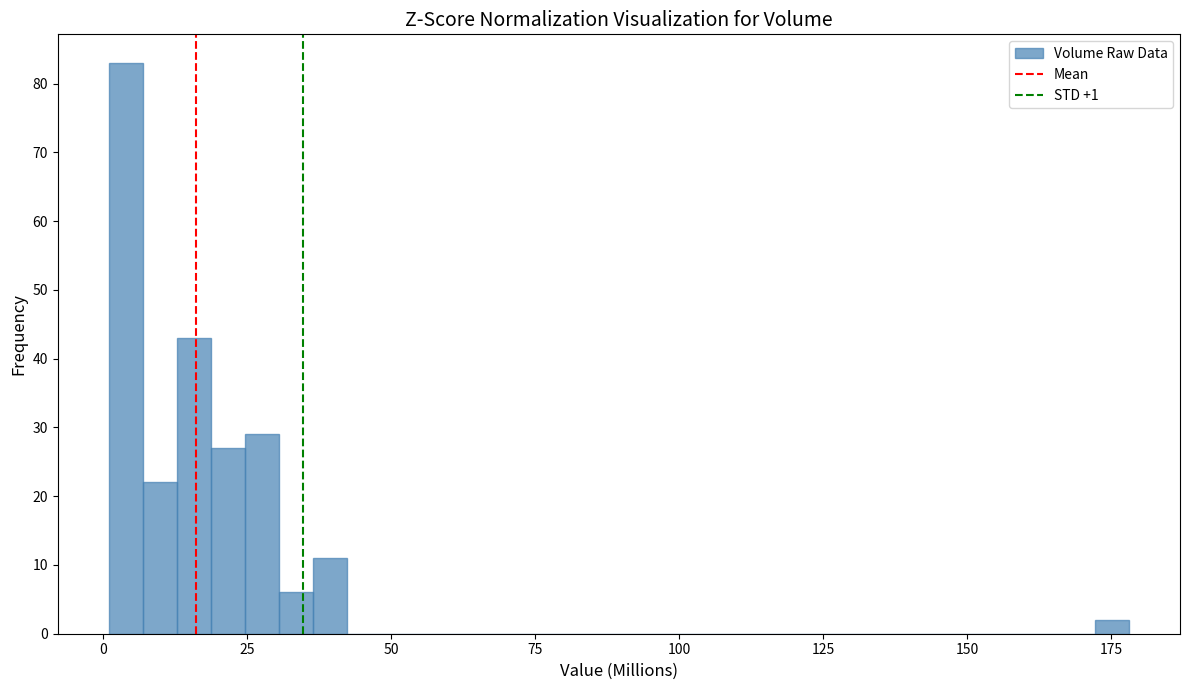

Around what value on the x-axis is the tallest bar? Give the approximate position of its centre, as read against the axis.

5